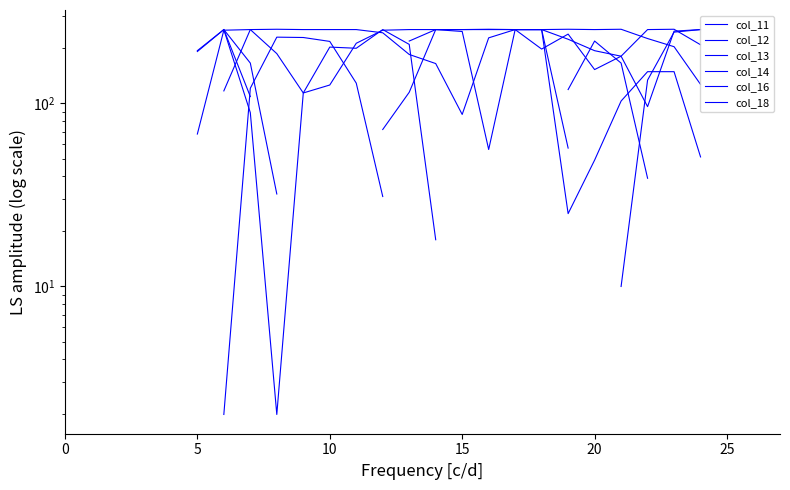

Rank the series by their maximum value, from highest to lowest.

col_11, col_12, col_13, col_14, col_16, col_18